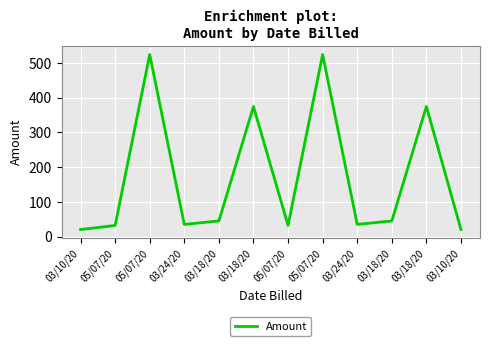

The chart shows a value of 8 at 03/10/20. True or false?

False